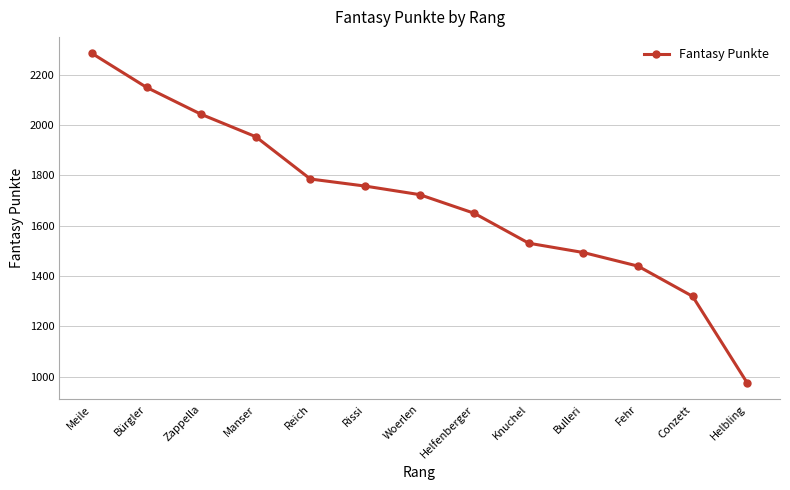

What is the average value?

1700